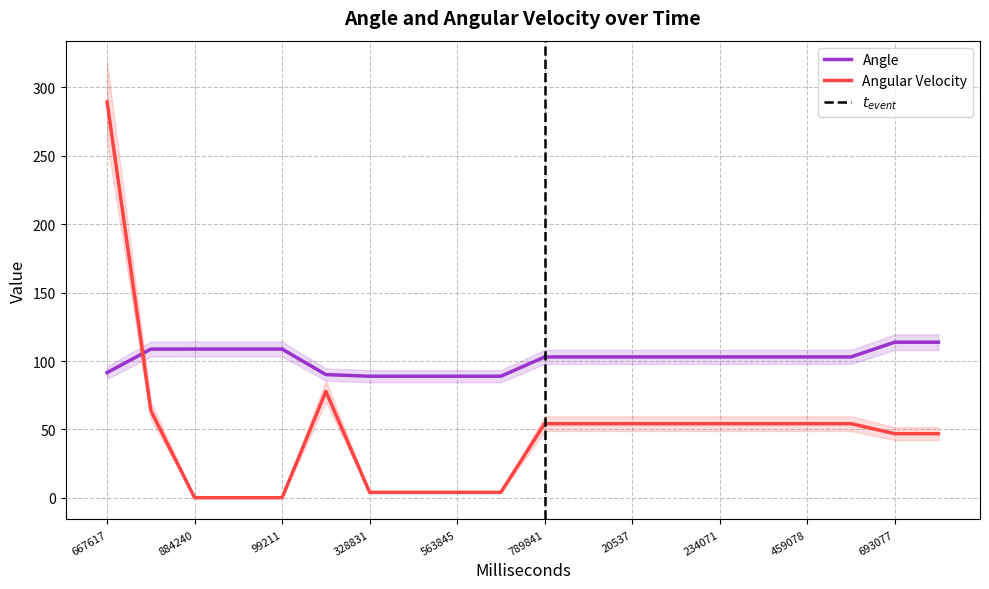

What is the label of the 12th point from the right?

563845